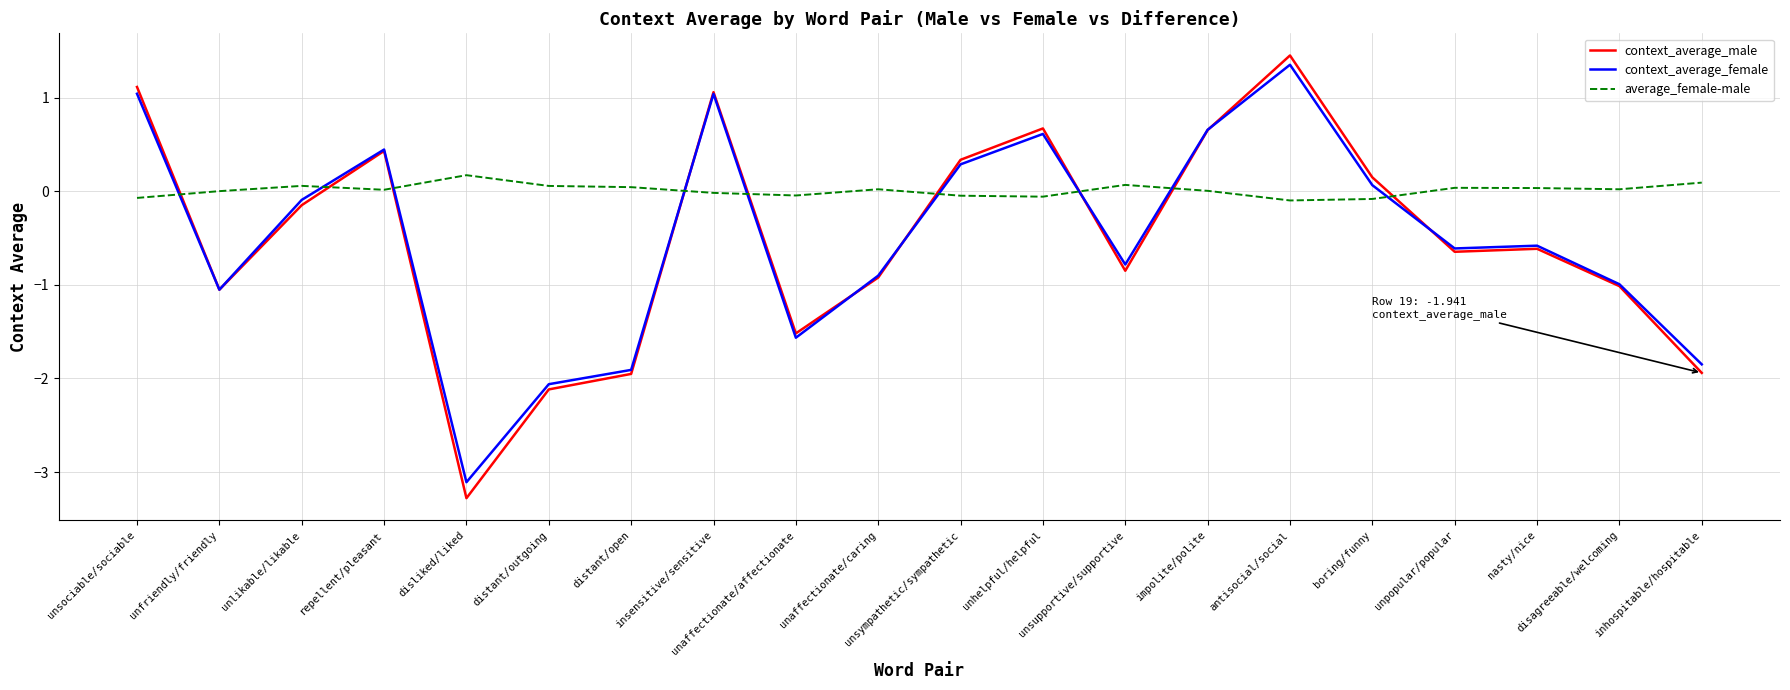

What is the minimum value shown in the chart?

-3.3